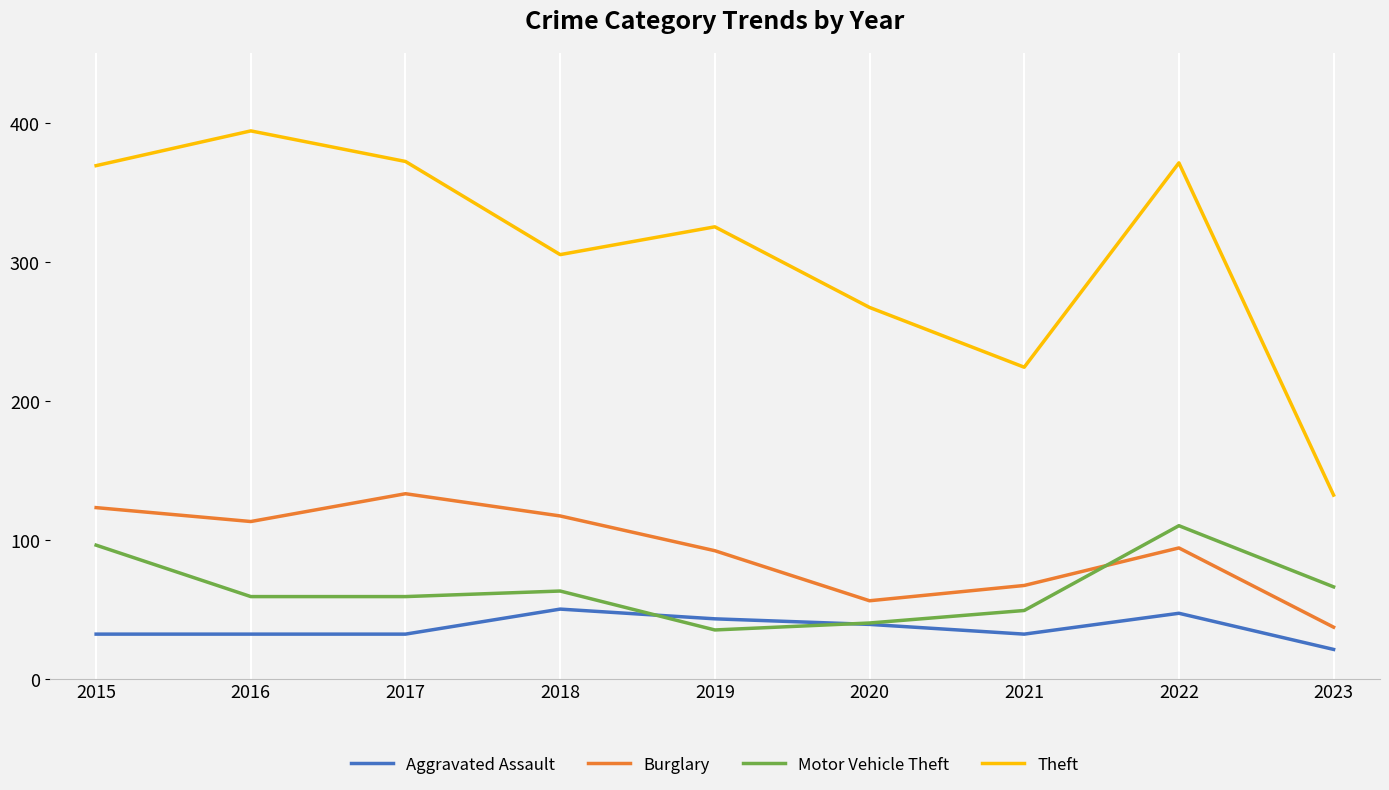

Is it true that Theft equals 224 at 2021?

True